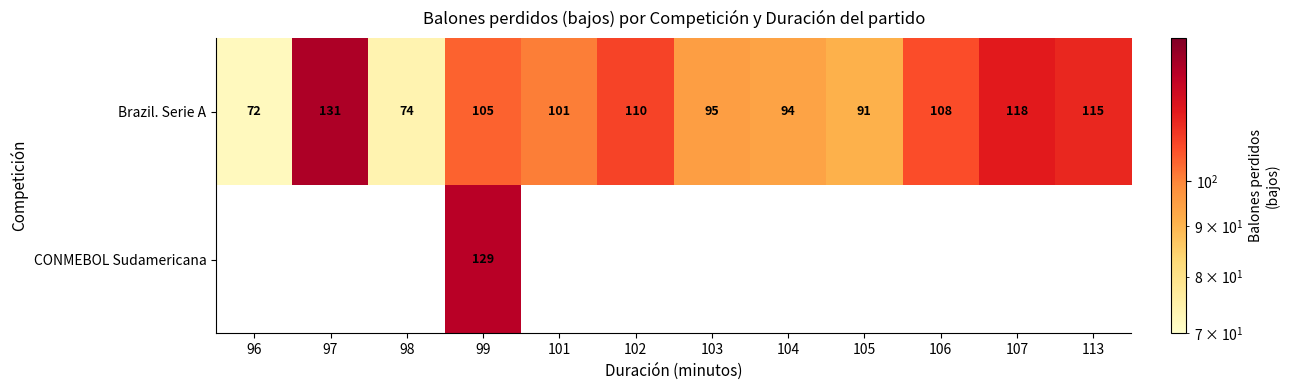

At which label is Brazil. Serie A closest to 101?

101